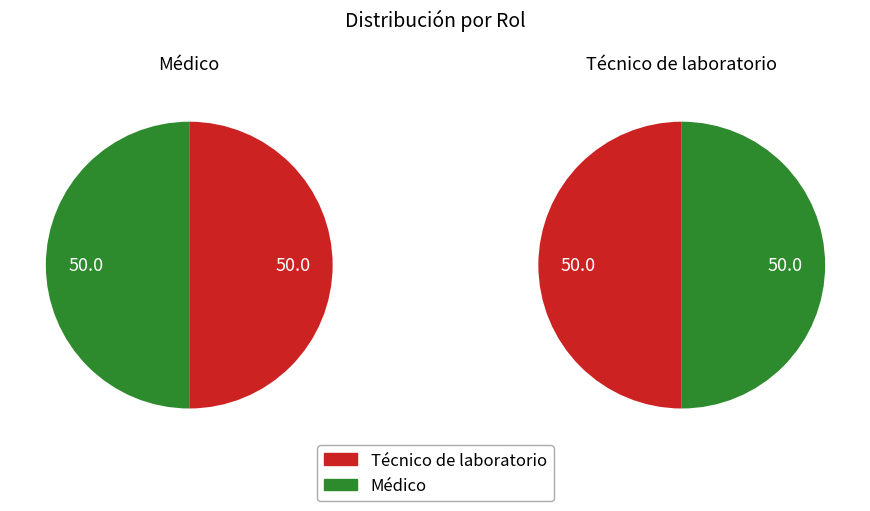

True or false: Naroa accounts for 37% of the total.

False